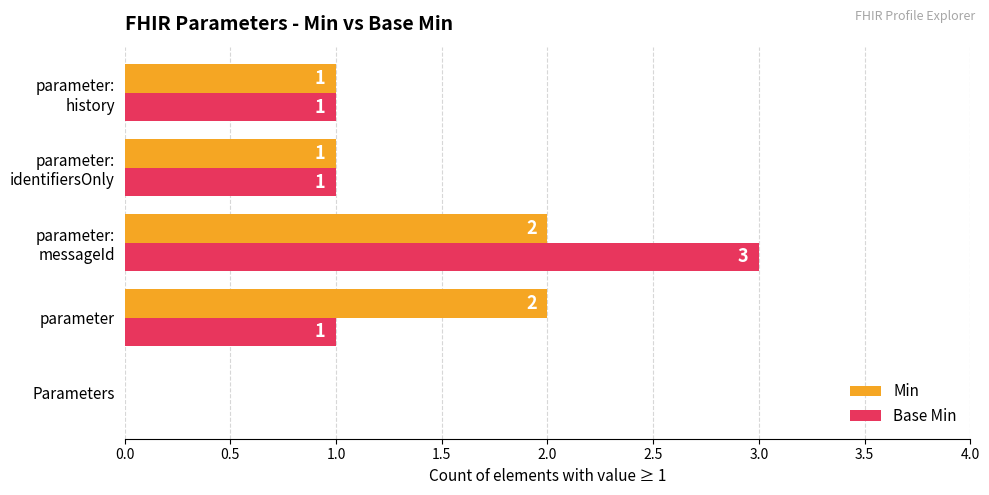

Count the Min values in the range 1 to 2.

4